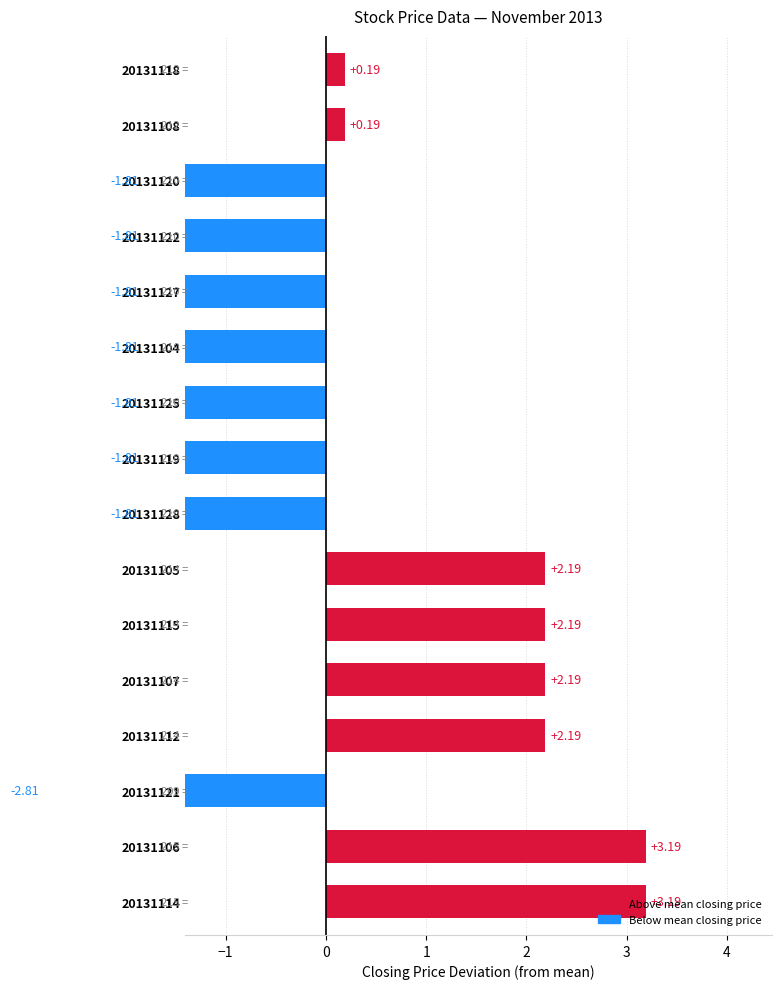

How many data points are above 0?

8